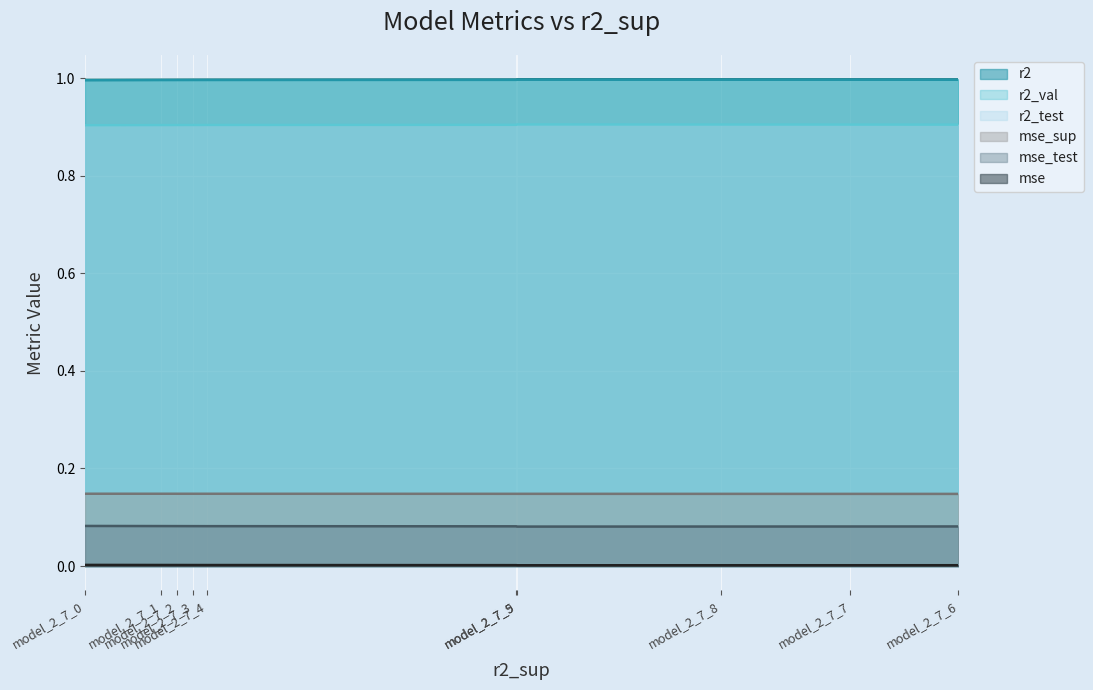

True or false: r2_test and mse_sup cross at least once.

False